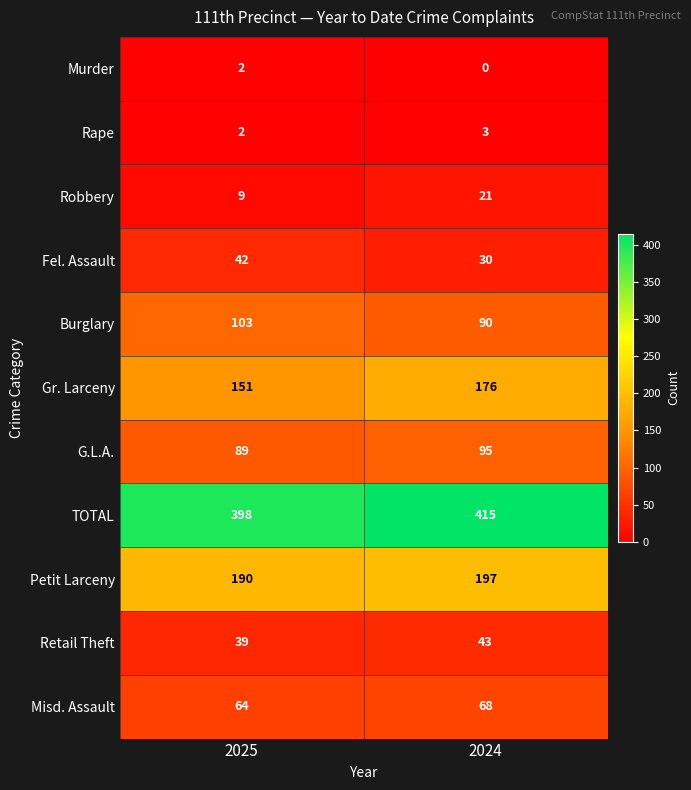

Reading left to right, what are all the values shown in this chart?

Murder: 2	0
Rape: 2	3
Robbery: 9	21
Fel. Assault: 42	30
Burglary: 103	90
Gr. Larceny: 151	176
G.L.A.: 89	95
TOTAL: 398	415
Petit Larceny: 190	197
Retail Theft: 39	43
Misd. Assault: 64	68